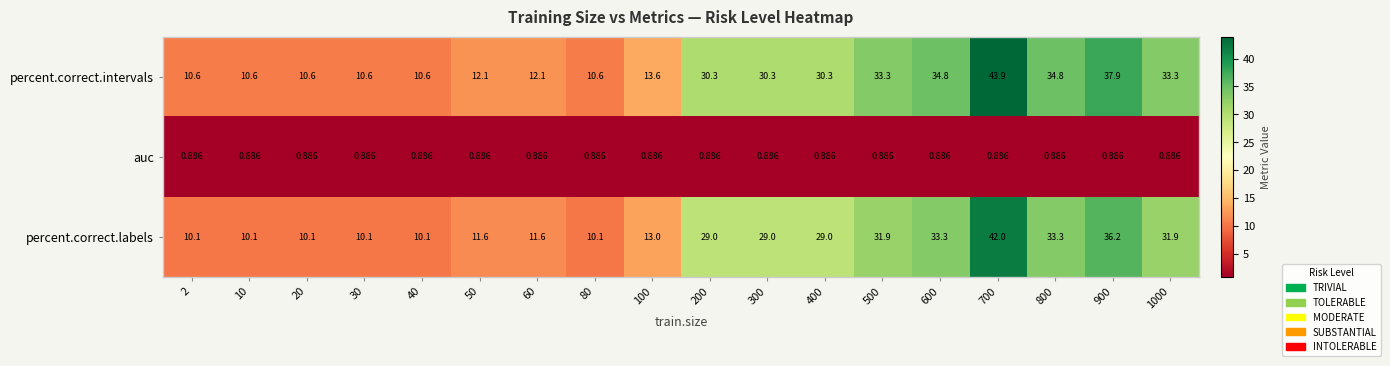

Which series has the largest total across all categories?

percent.correct.intervals